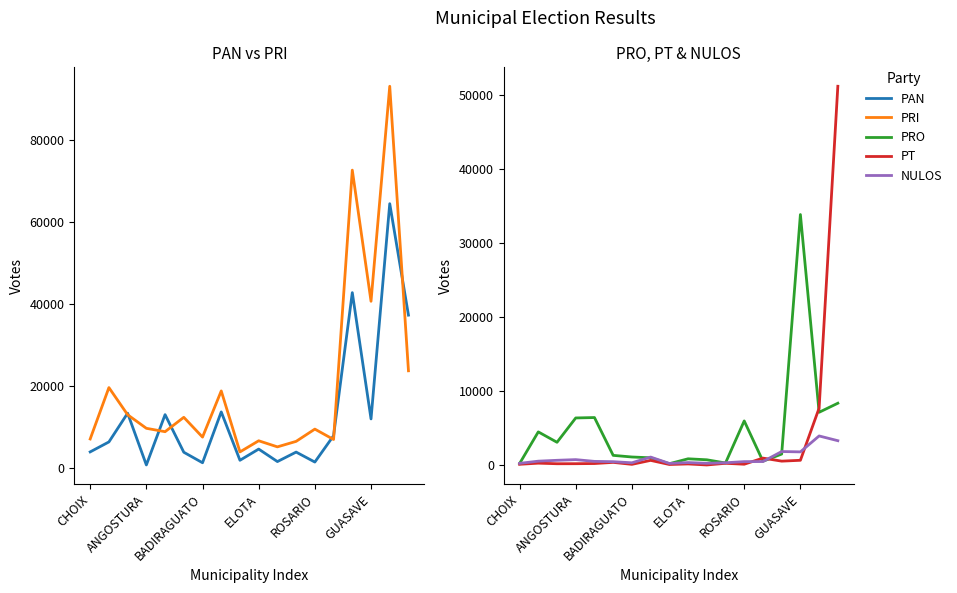

Which series has the largest total across all categories?

PRI